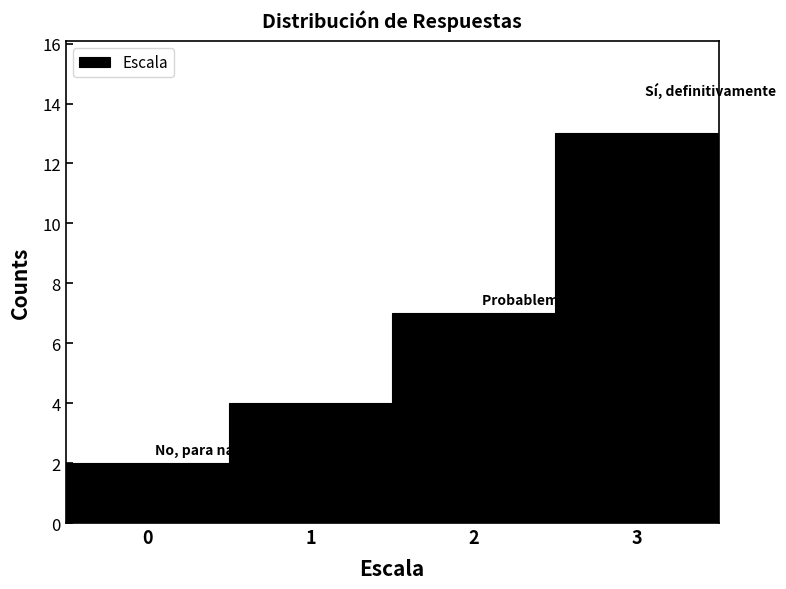

Reading left to right, transcribe this chart: for each bar, give the range it covers on the x-axis and its height. The values are not printed on the chart, so give them approximately, as read against the axis.

-0.5 to 0.5: 2
0.5 to 1.5: 4
1.5 to 2.5: 7
2.5 to 3.5: 13